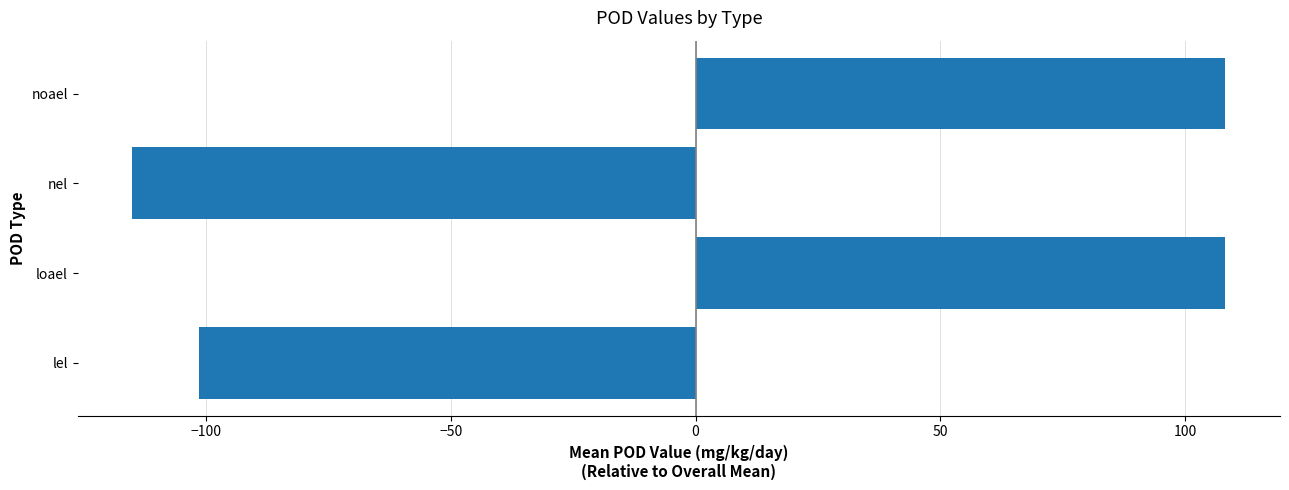

What is the minimum value shown in the chart?

-115.0